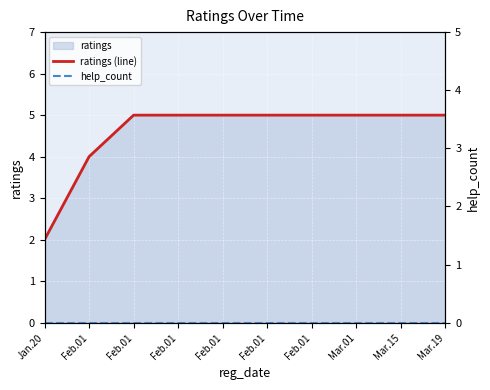

What is the difference between the highest and lowest values at Feb.01?

4